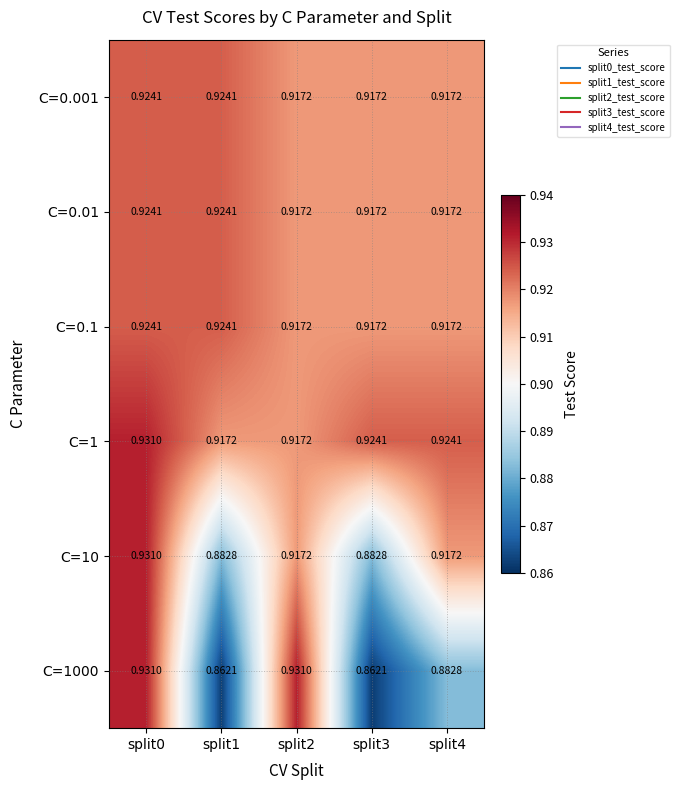

Is the value of C=1000 at split0 greater than the value of C=0.01 at split4?

Yes